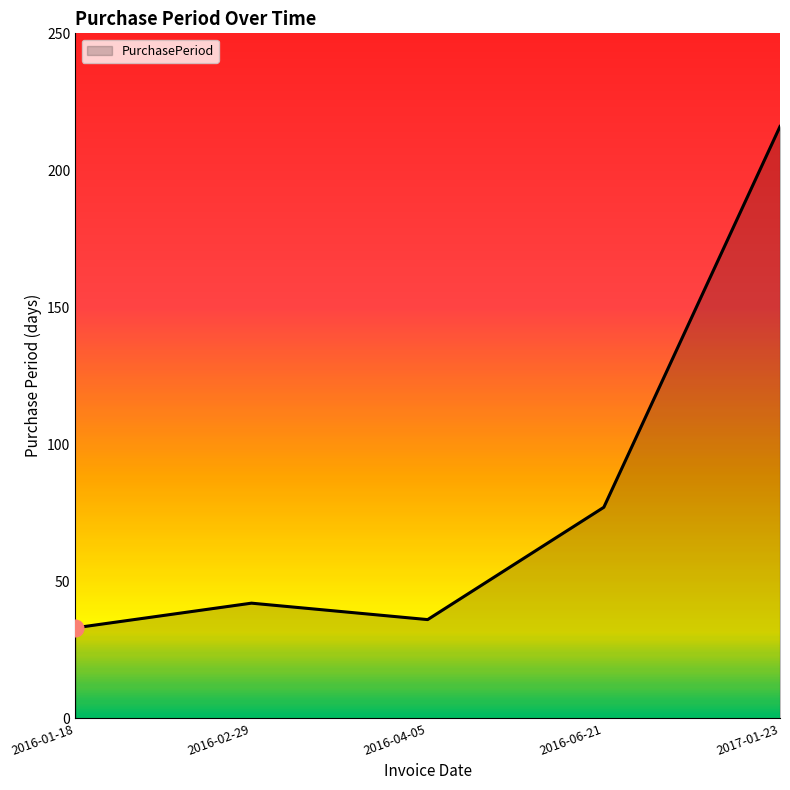

What is the maximum value shown in the chart?

216